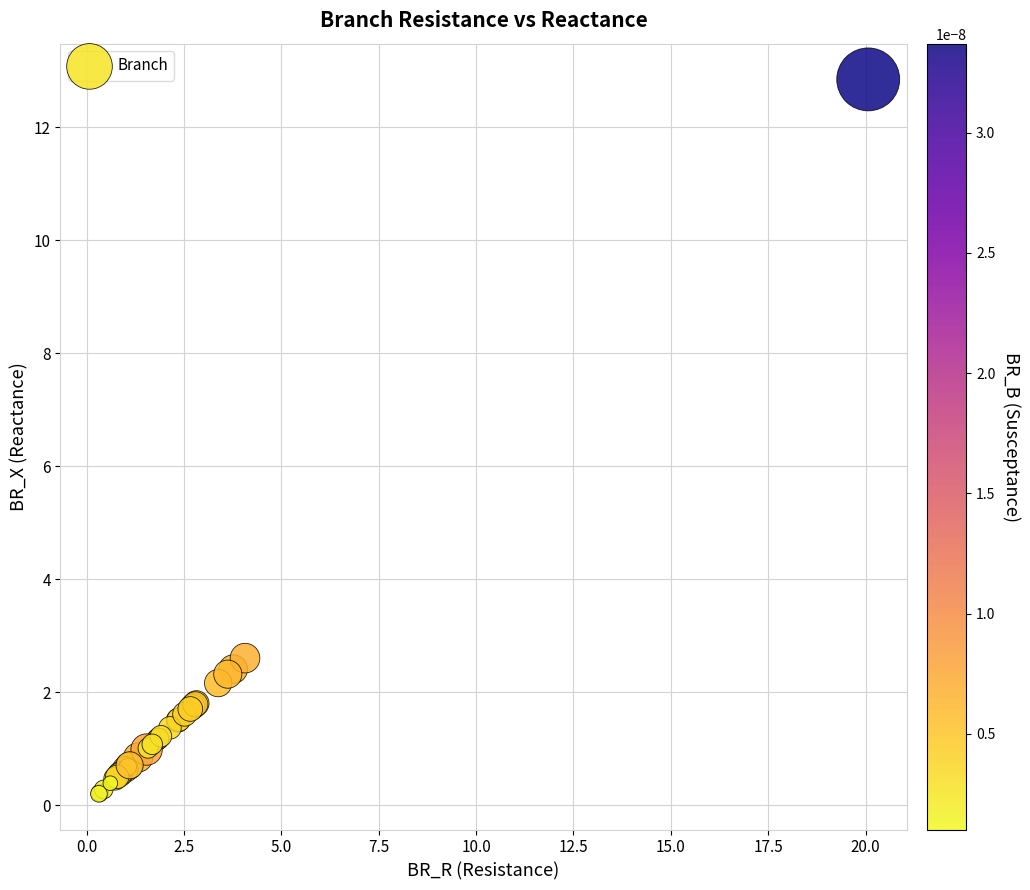

What Y value in the scatter plot is closest to 6?

2.6